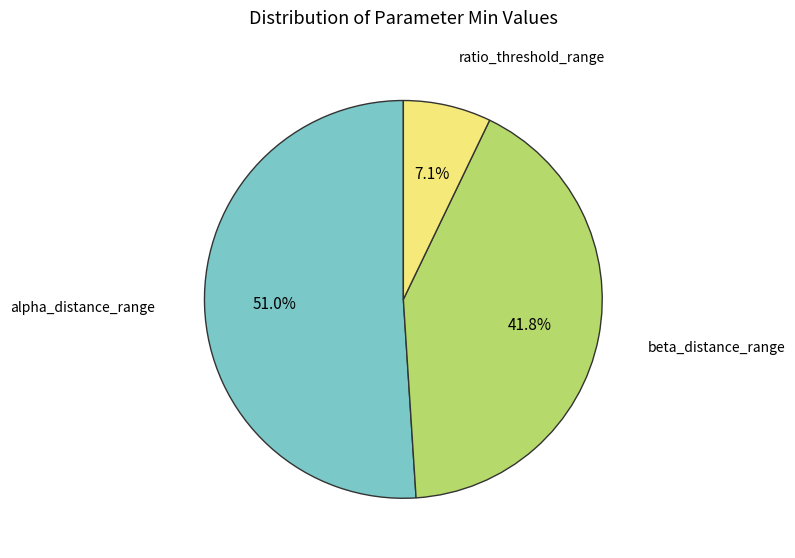

Is there a majority slice in this chart?

Yes